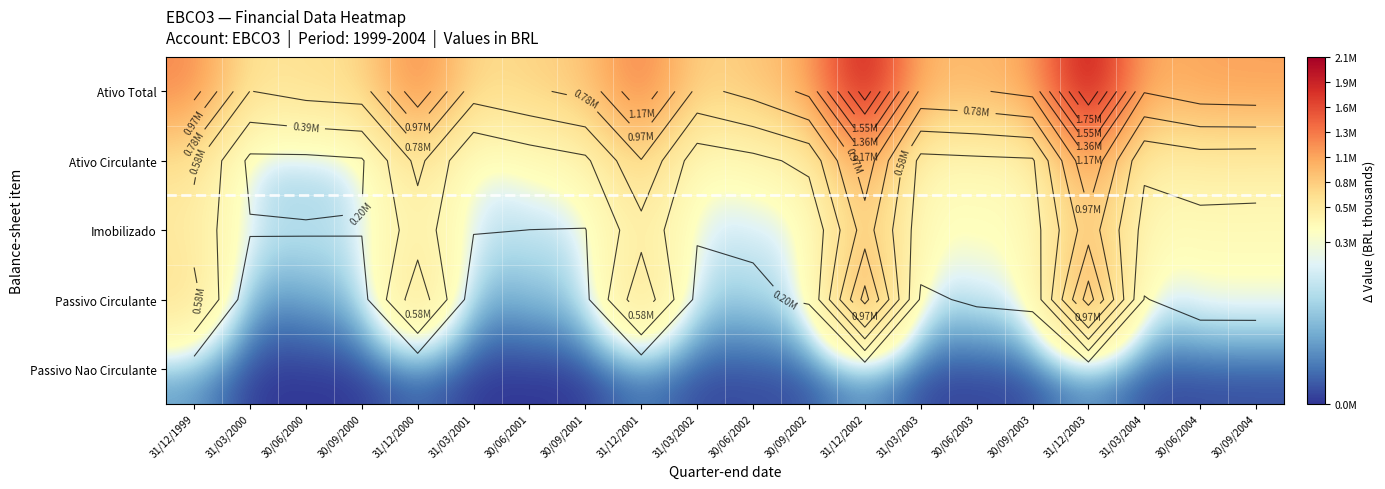

At which category does the chart reach its peak across all series?

31/12/2003